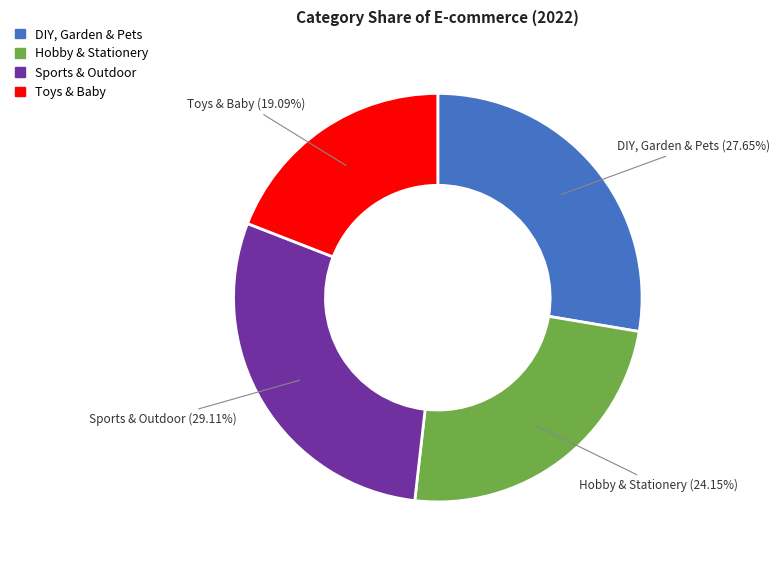

What is the total percentage of Toys & Baby and Hobby & Stationery?

43.2%